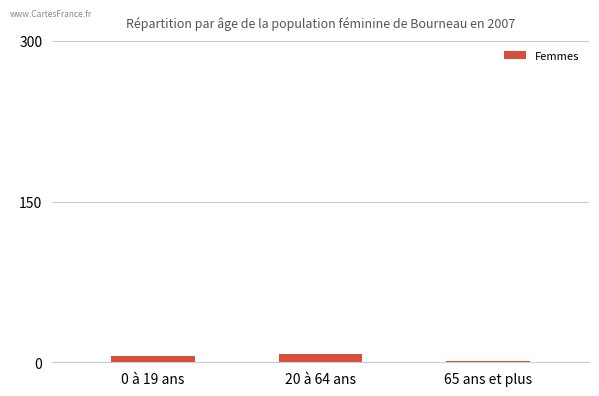

What is the greatest value displayed?

8